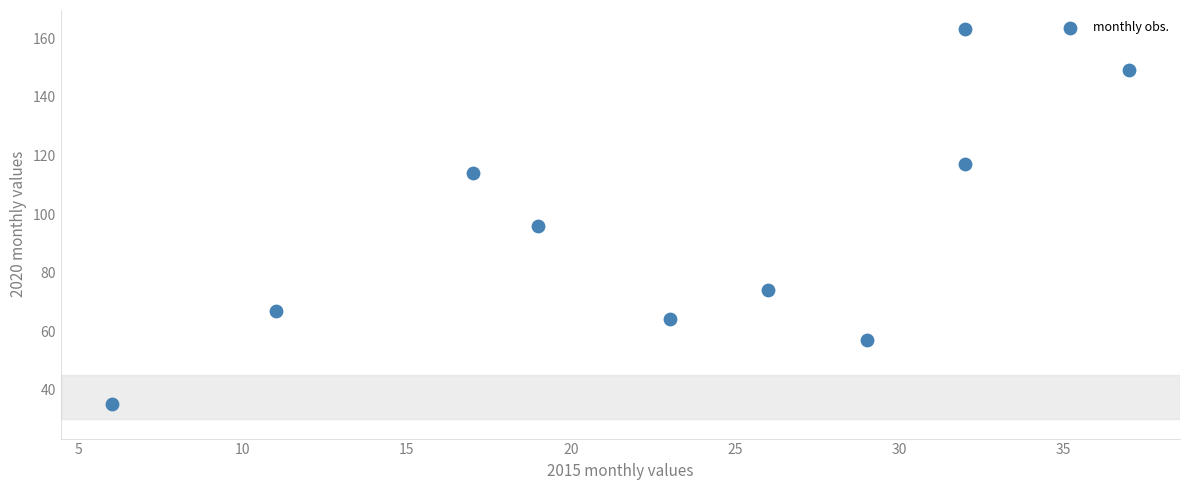

What Y value in the scatter plot is closest to 99?

96